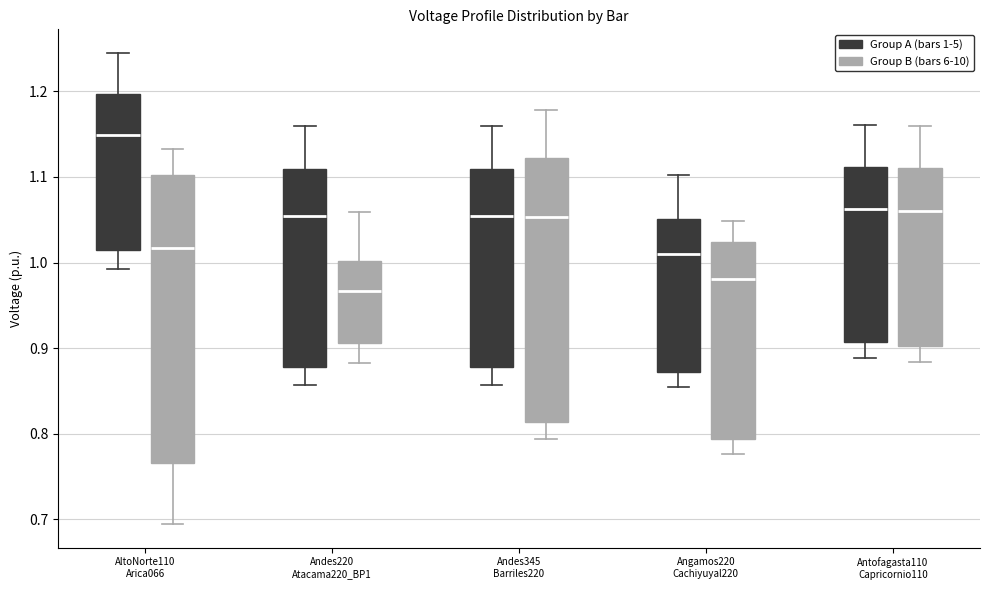

Which box is the tallest, from its lower edge to its upper edge?

AltoNorte110 Arica066 (Group B (bars 6-10))